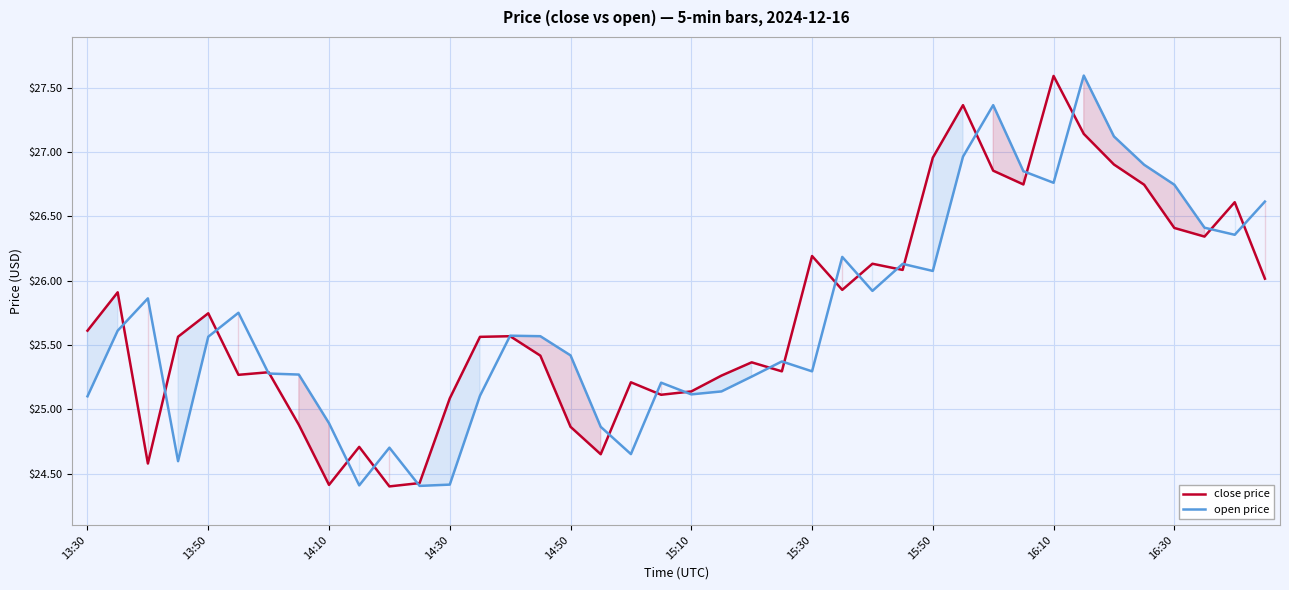

What is the minimum value shown in the chart?

24.4